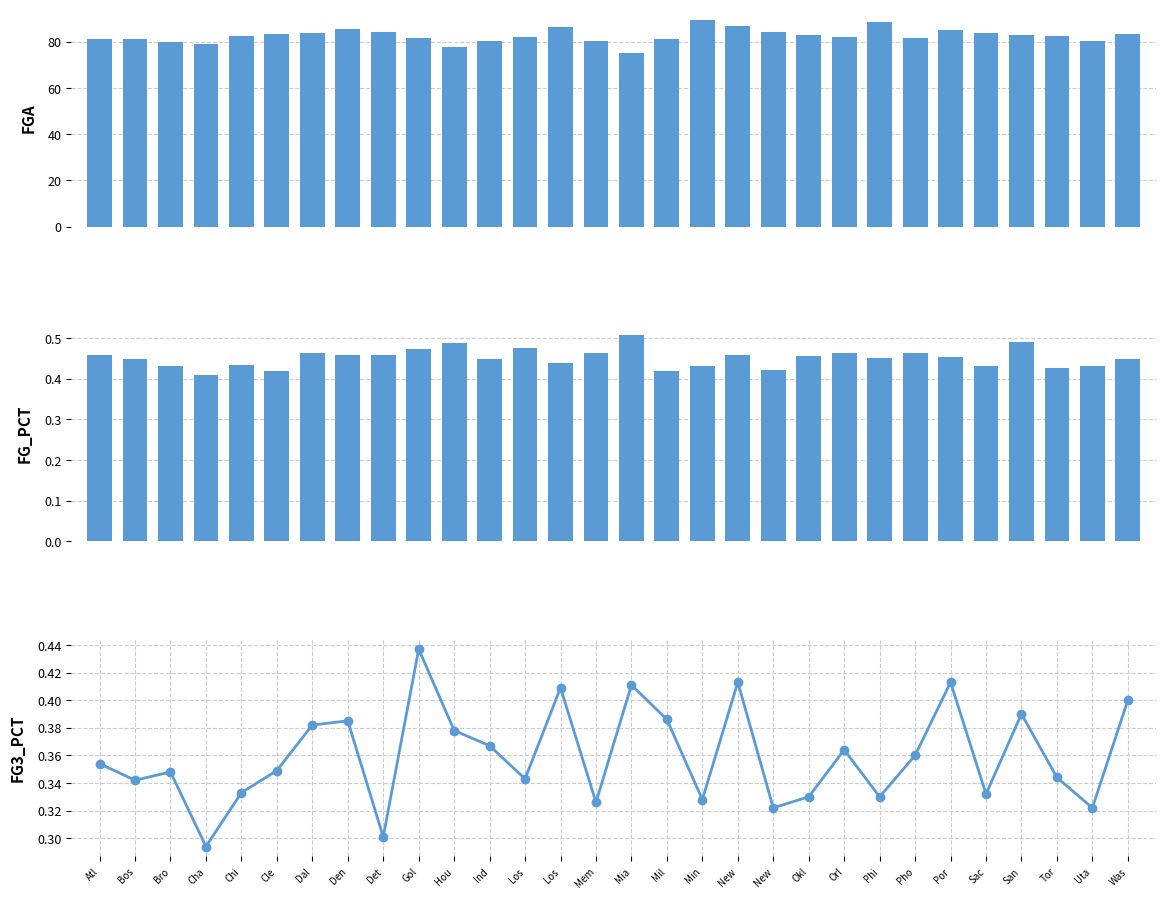

What is the label of the 7th bar from the left?

Dal